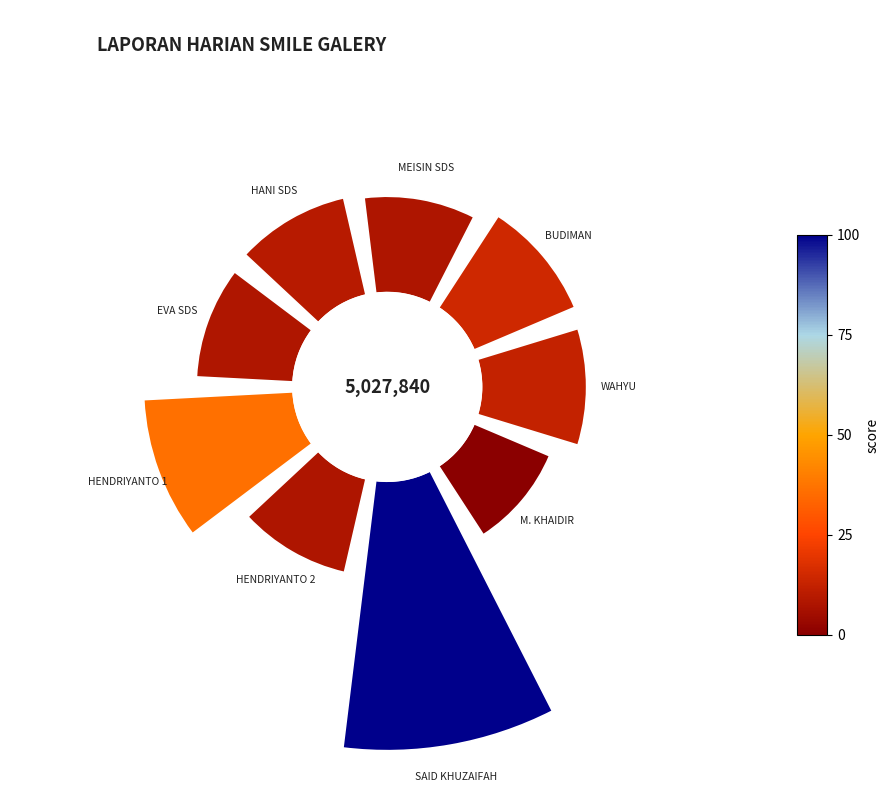

Count the number of slices in the pie.

9